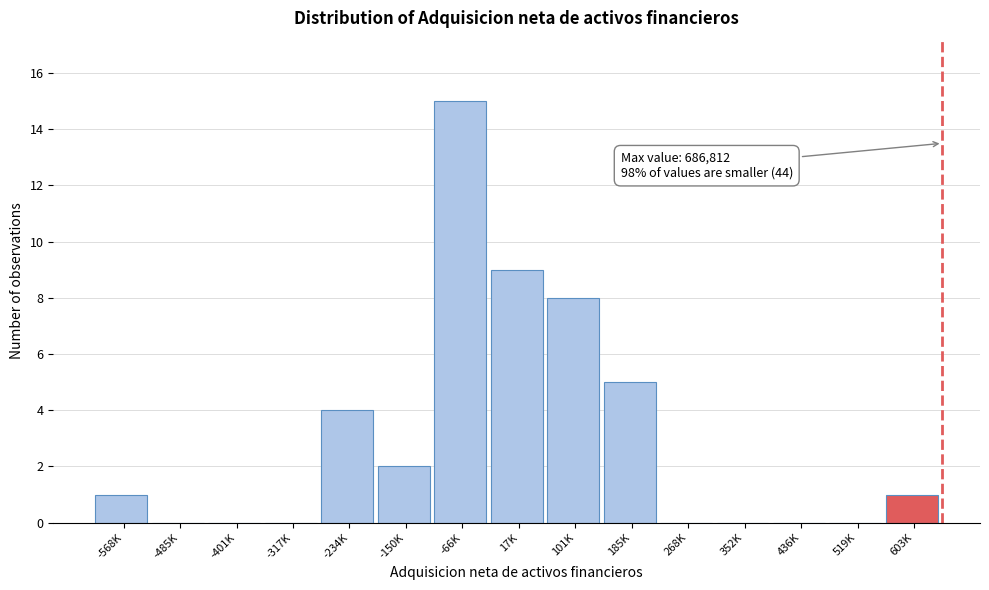

Reading left to right, extract all data points from this chart.

-568K=1	-485K=0	-401K=0	-317K=0	-234K=4	-150K=2	-66K=15	17K=9	101K=8	185K=5	268K=0	352K=0	436K=0	519K=0	603K=1